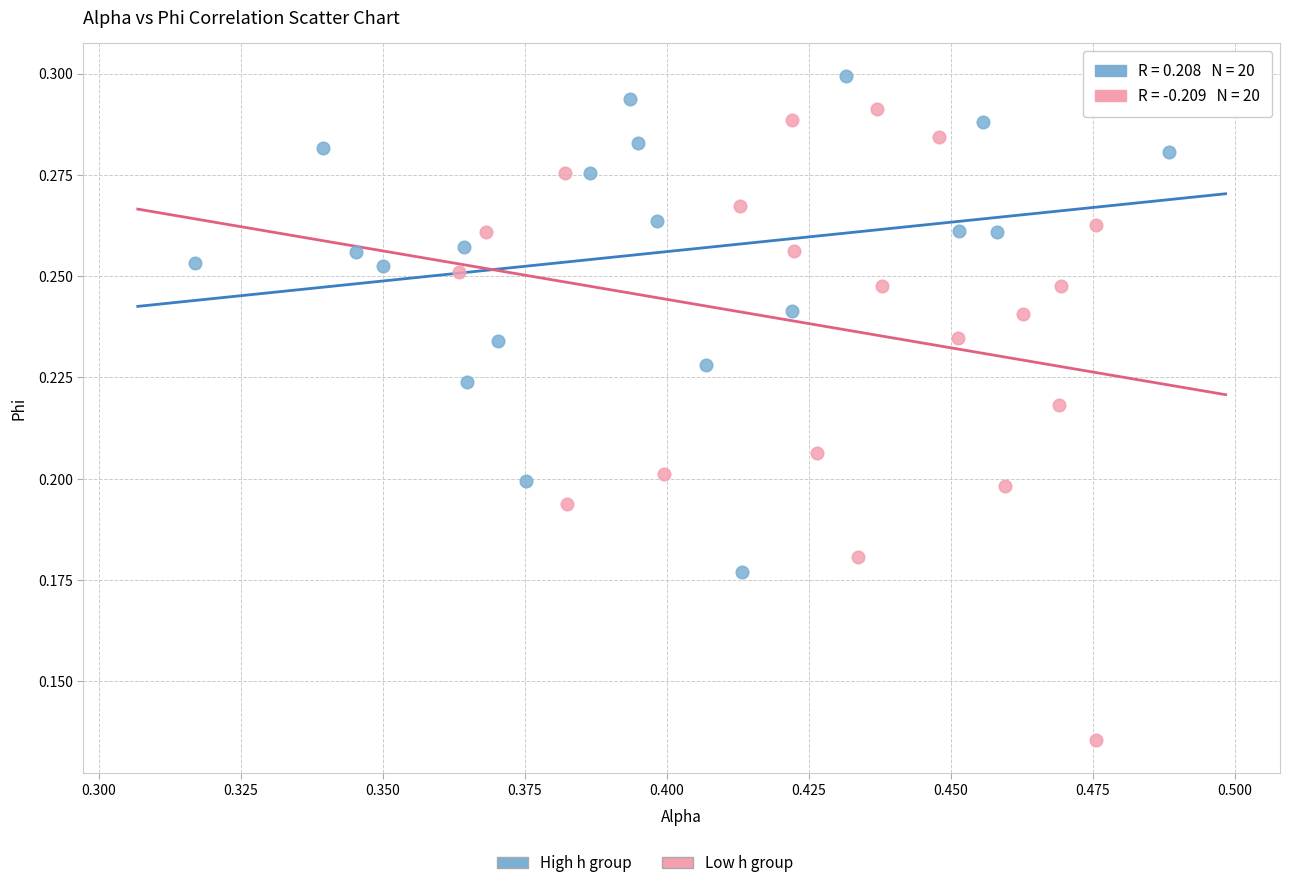

Which series has the largest Y range (max minus min)?

Low h group